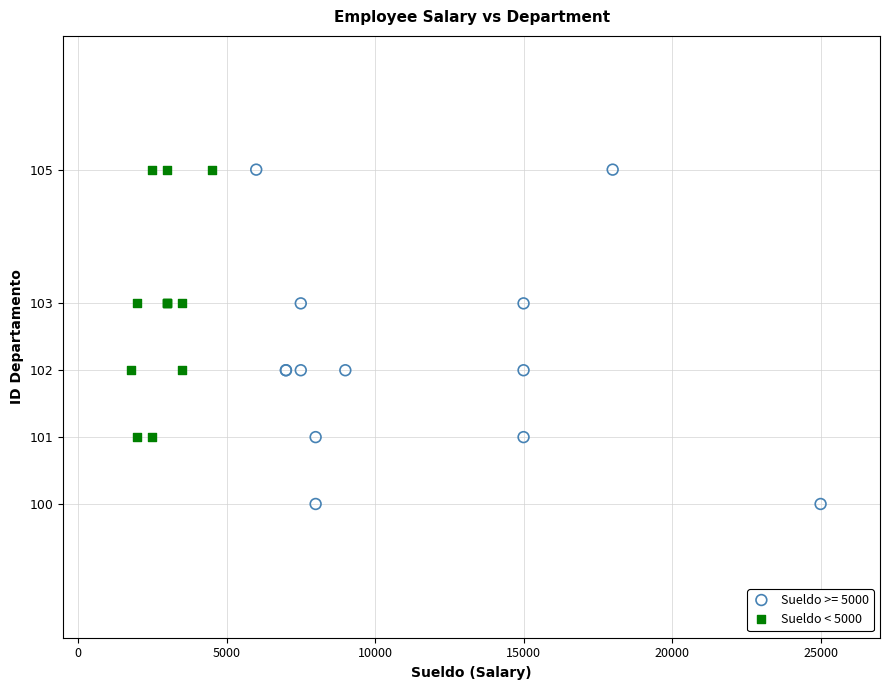

Which series contains the lowest Y value?

Sueldo >= 5000